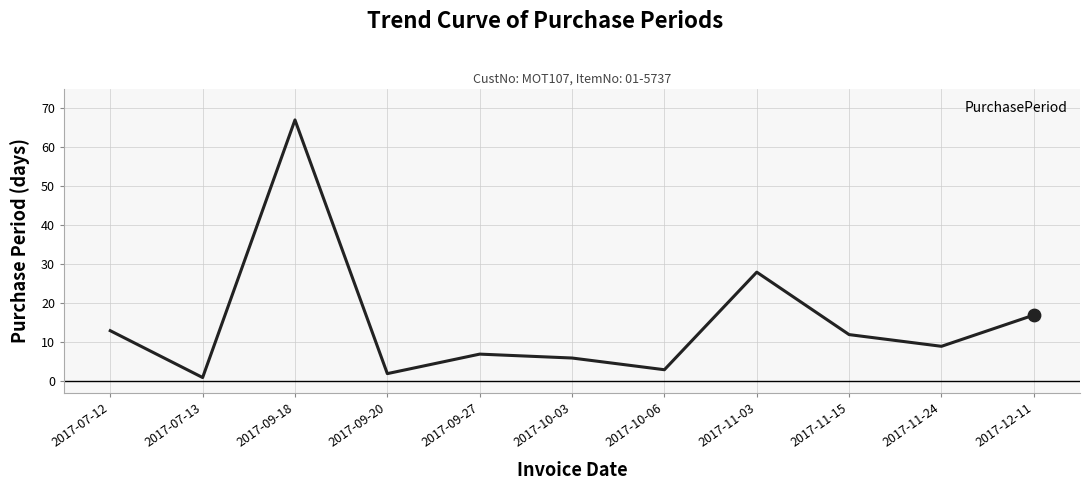

Approximately how many times larger is the value at 2017-09-20 compared to 2017-12-11?

0.1